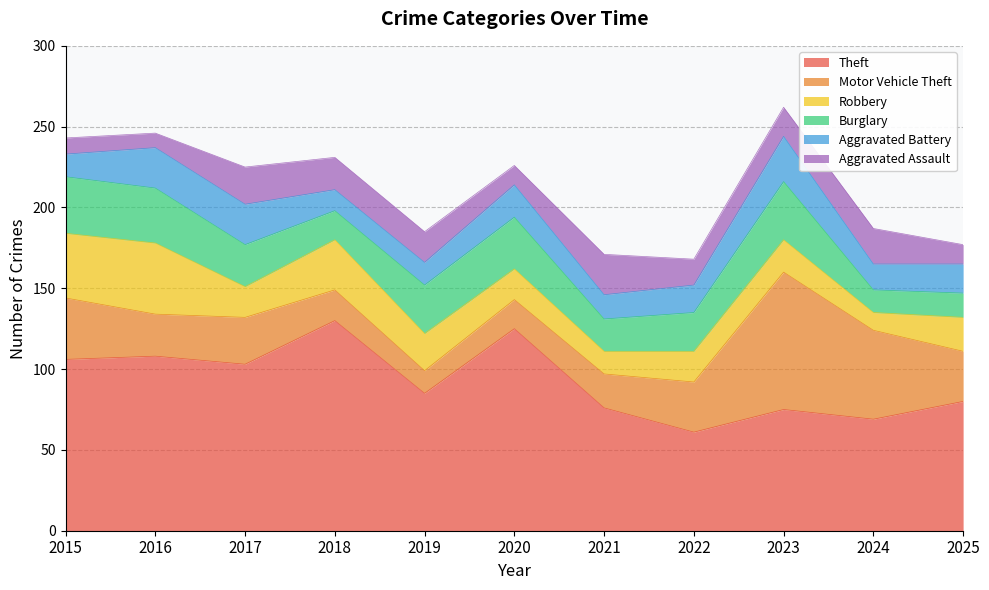

What is the value of the Robbery point at the 9th from the left?

20